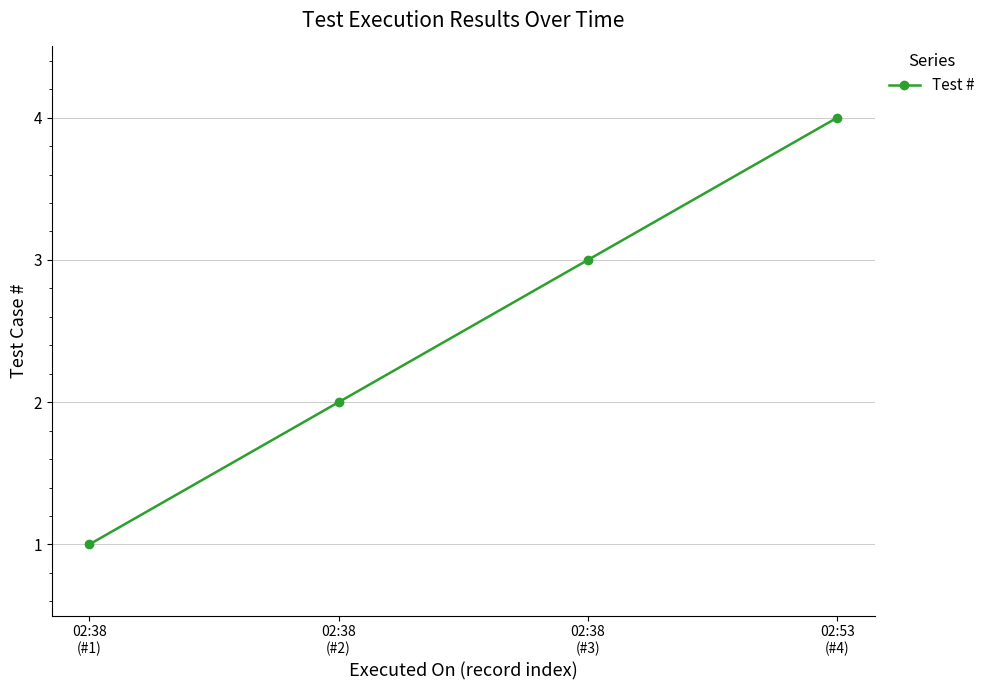

What is the maximum value shown in the chart?

4